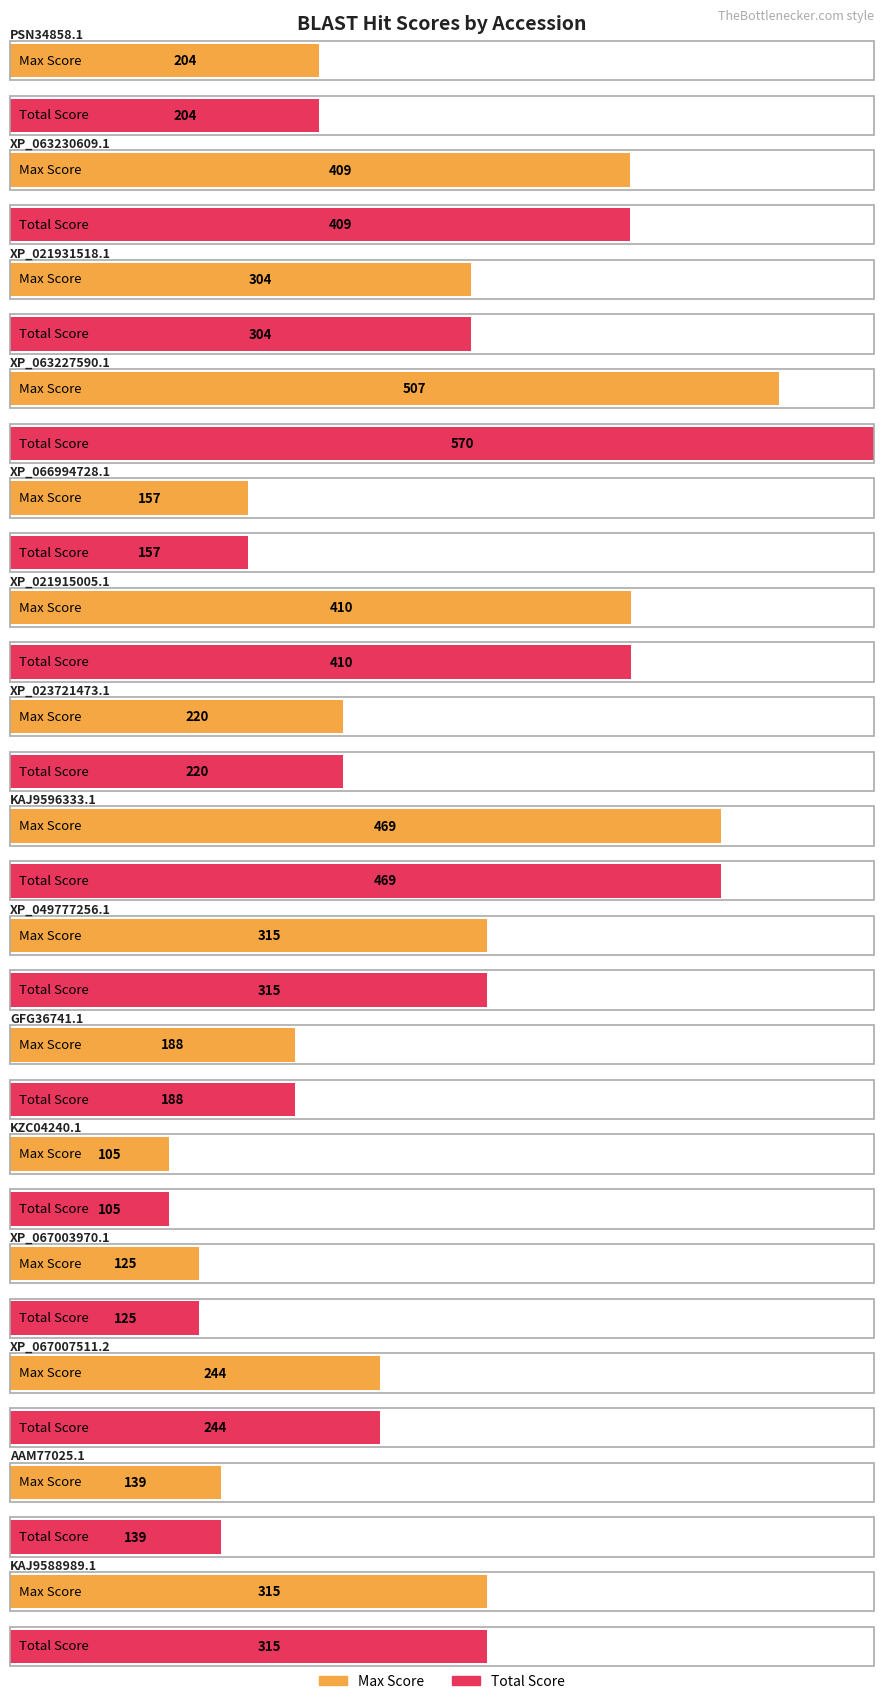

Which category has the highest value in the Max Score series?

XP_063227590.1